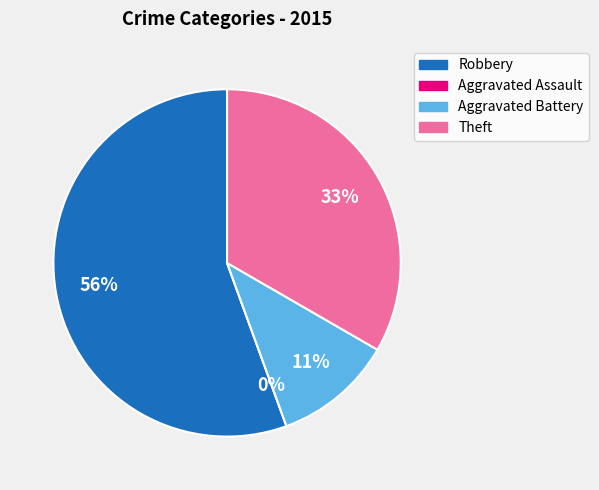

Approximately how many times larger is the value at Aggravated Battery compared to Robbery?

0.2